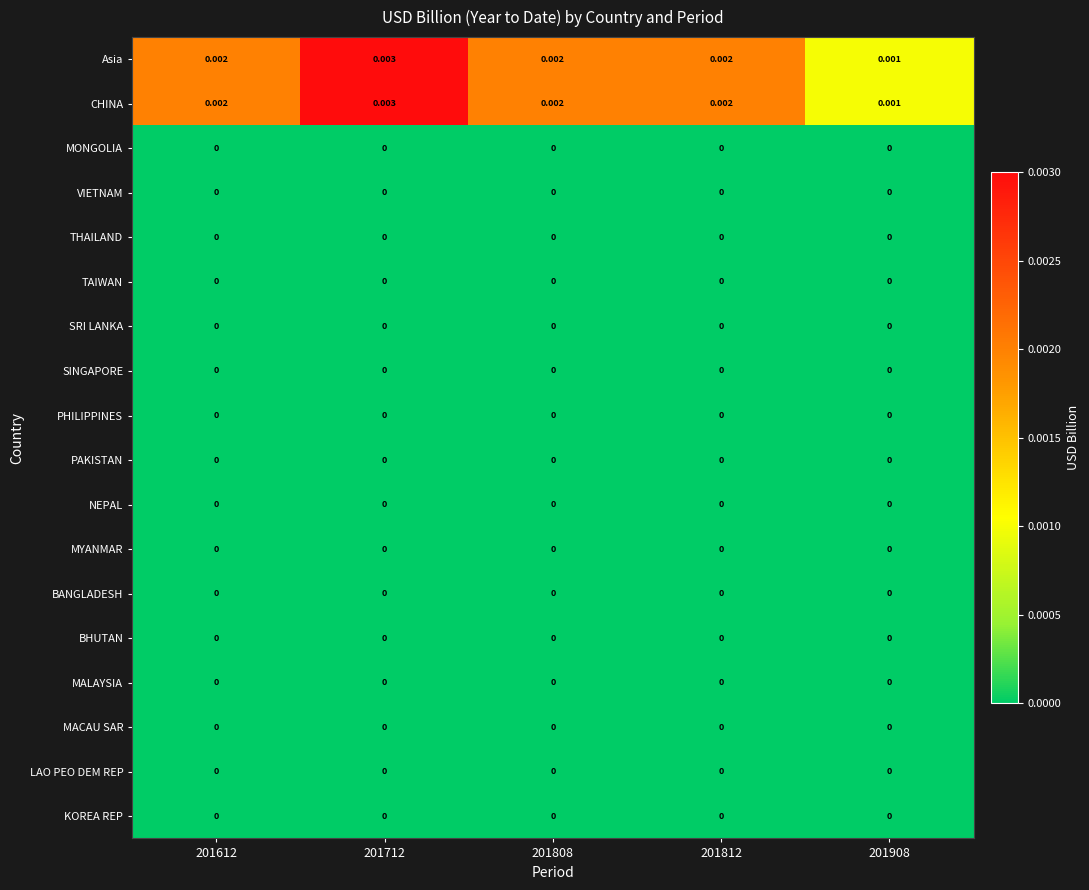

Rank the series by their maximum value, from highest to lowest.

Asia, CHINA, MONGOLIA, VIETNAM, THAILAND, TAIWAN, SRI LANKA, SINGAPORE, PHILIPPINES, PAKISTAN, NEPAL, MYANMAR, BANGLADESH, BHUTAN, MALAYSIA, MACAU SAR, LAO PEO DEM REP, KOREA REP